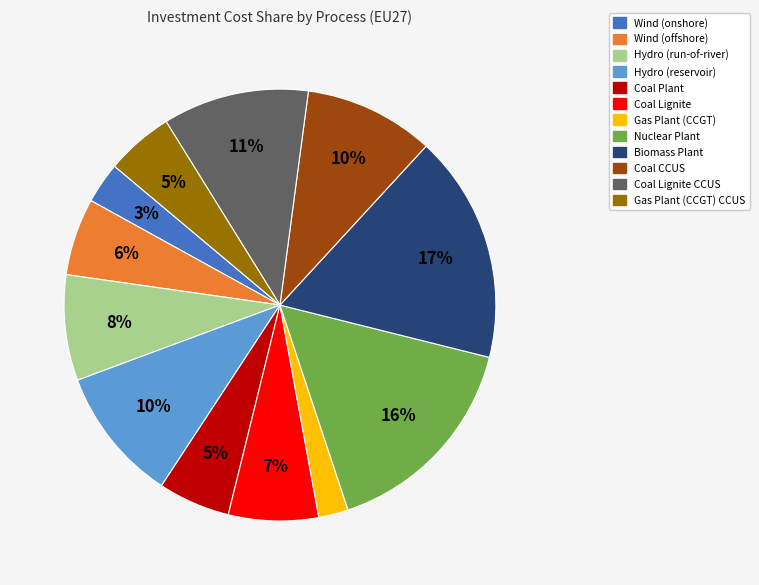

How many slices are in this pie chart?

12